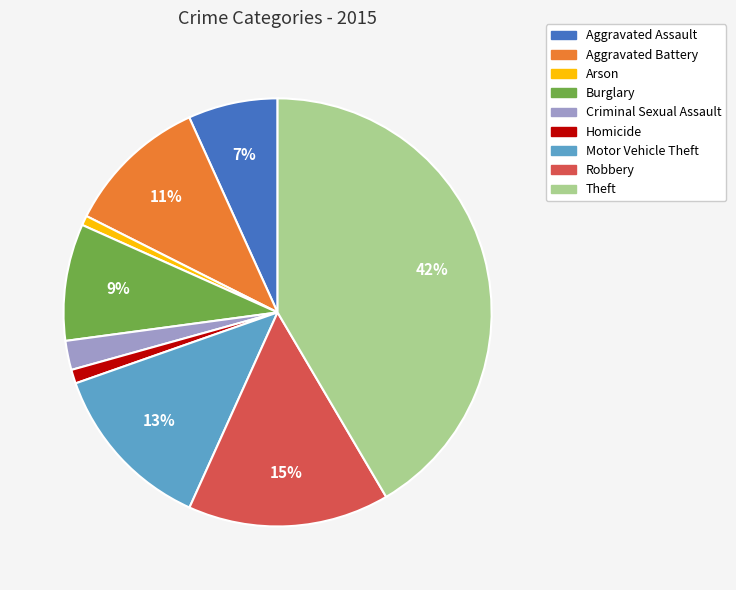

Between Criminal Sexual Assault and Aggravated Battery, which is larger?

Aggravated Battery